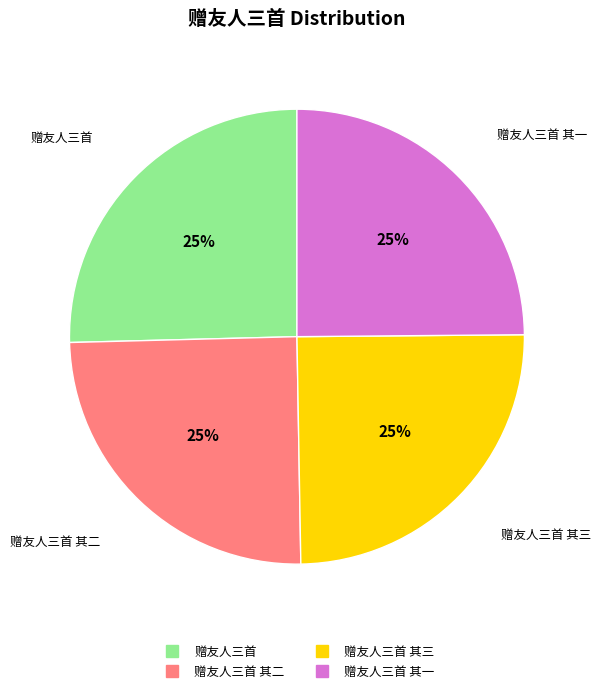

To the nearest percent, what is the average slice percentage?

25%